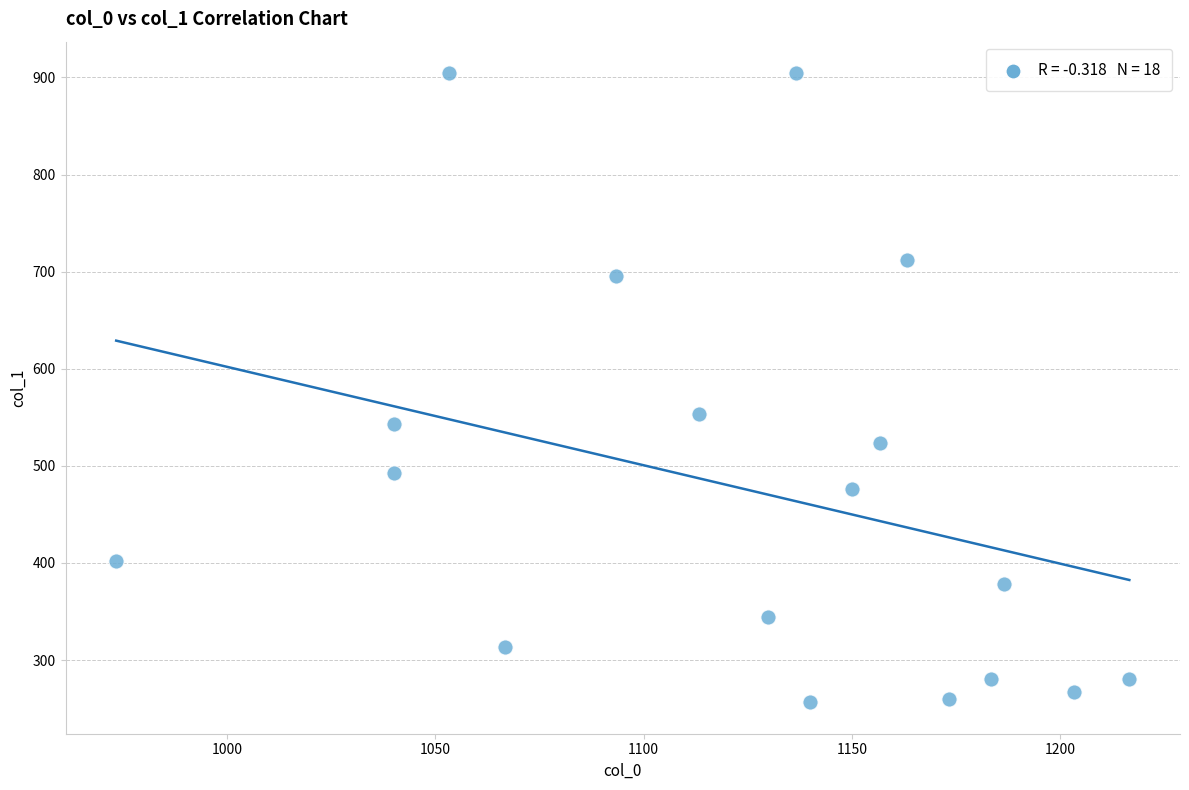

What Y value in the scatter plot is closest to 580?

553.5